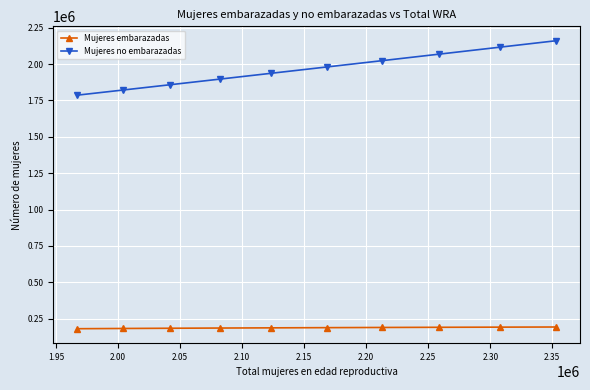

True or false: Mujeres embarazadas and Mujeres no embarazadas cross at least once.

False